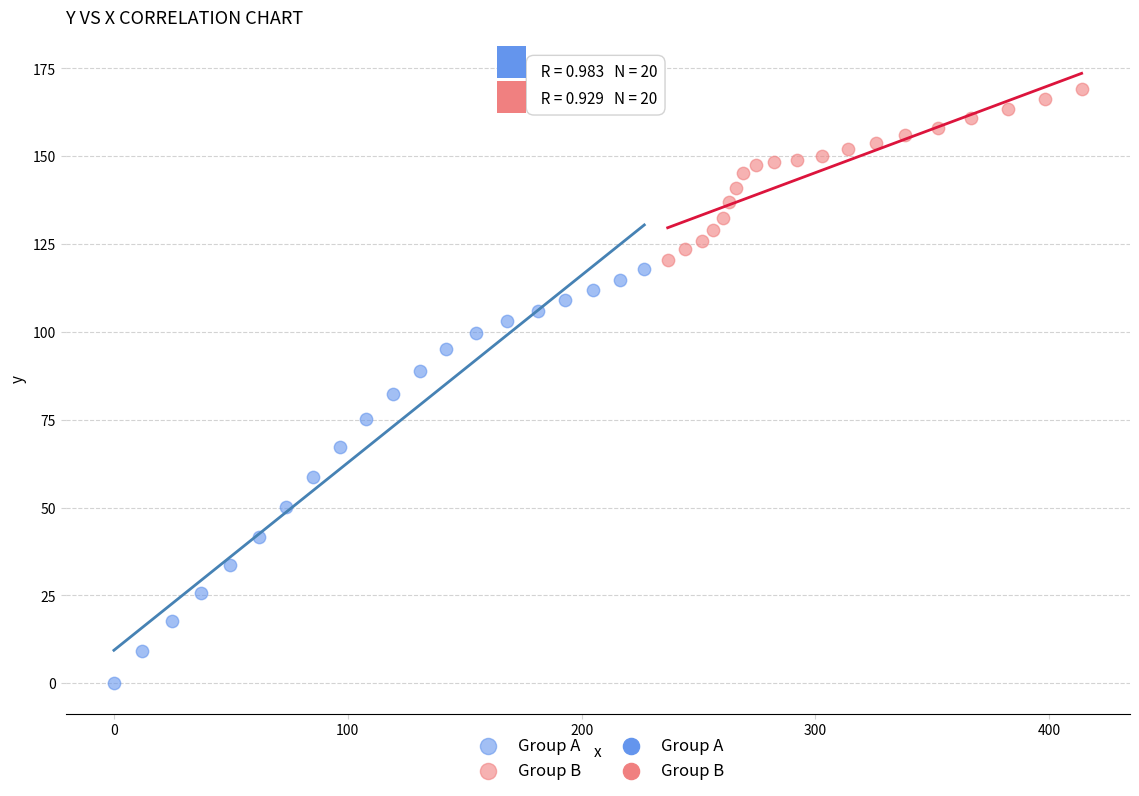

Which series contains the lowest Y value?

Group A